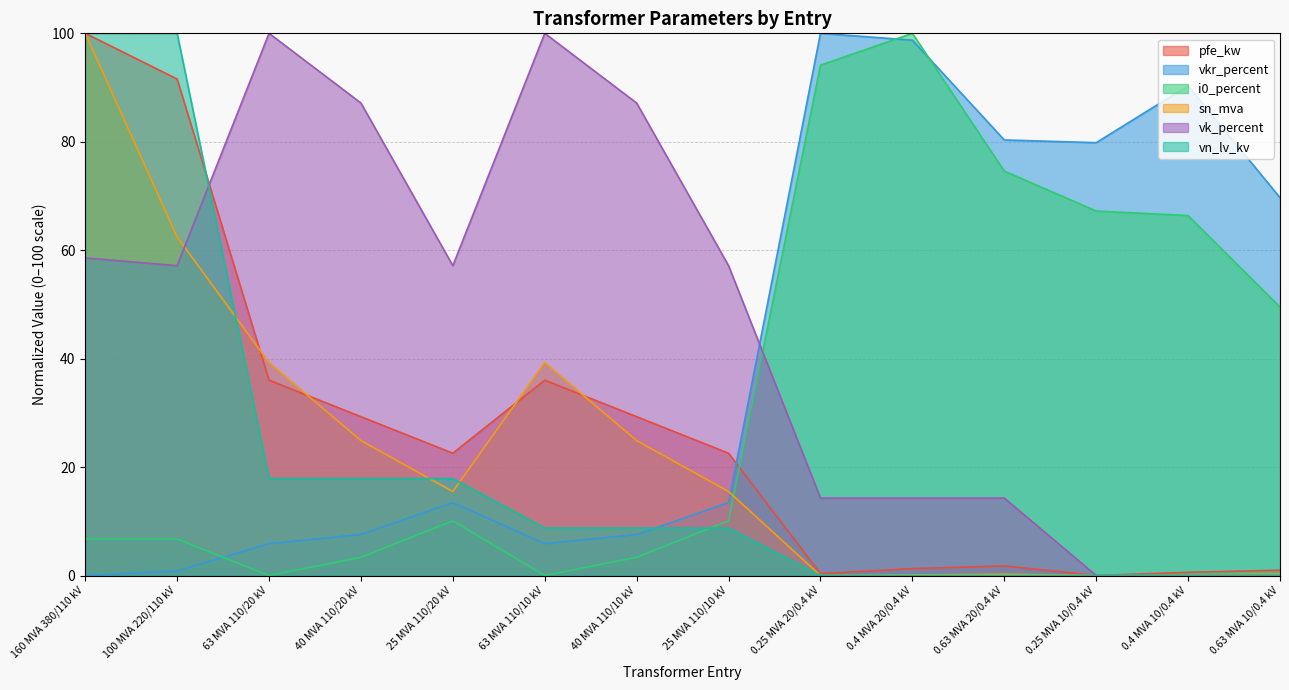

List the labels in order of vkr_percent value, smallest first.

160 MVA 380/110 kV, 100 MVA 220/110 kV, 63 MVA 110/20 kV, 63 MVA 110/10 kV, 40 MVA 110/20 kV, 40 MVA 110/10 kV, 25 MVA 110/20 kV, 25 MVA 110/10 kV, 0.63 MVA 10/0.4 kV, 0.25 MVA 10/0.4 kV, 0.63 MVA 20/0.4 kV, 0.4 MVA 10/0.4 kV, 0.4 MVA 20/0.4 kV, 0.25 MVA 20/0.4 kV